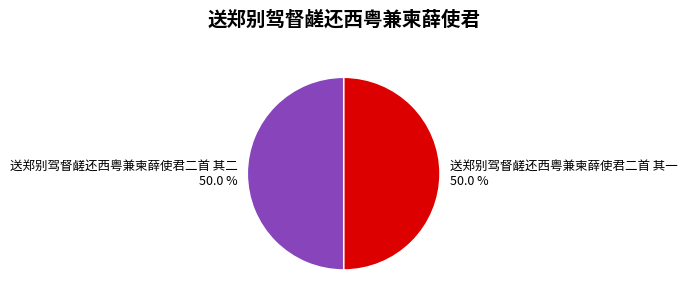

What is the ratio of the value at 送郑别驾督鹾还西粤兼柬薛使君二首 其二 to the value at 送郑别驾督鹾还西粤兼柬薛使君二首 其一?

1.0